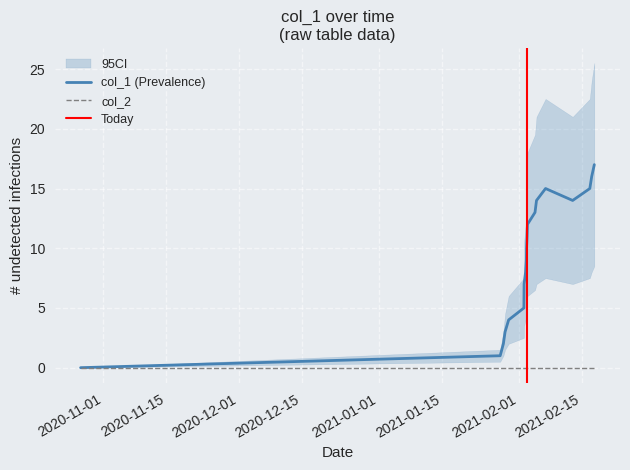

Is this an area chart (filled region under the line)?

No